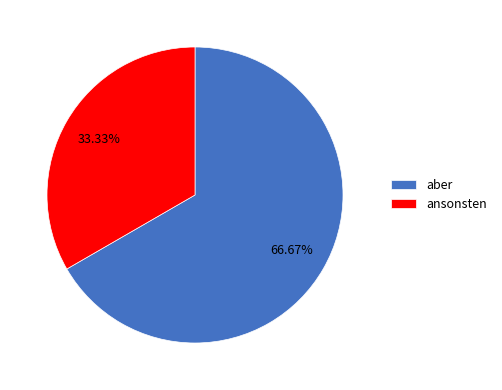

Rank the categories by value from lowest to highest.

ansonsten, aber